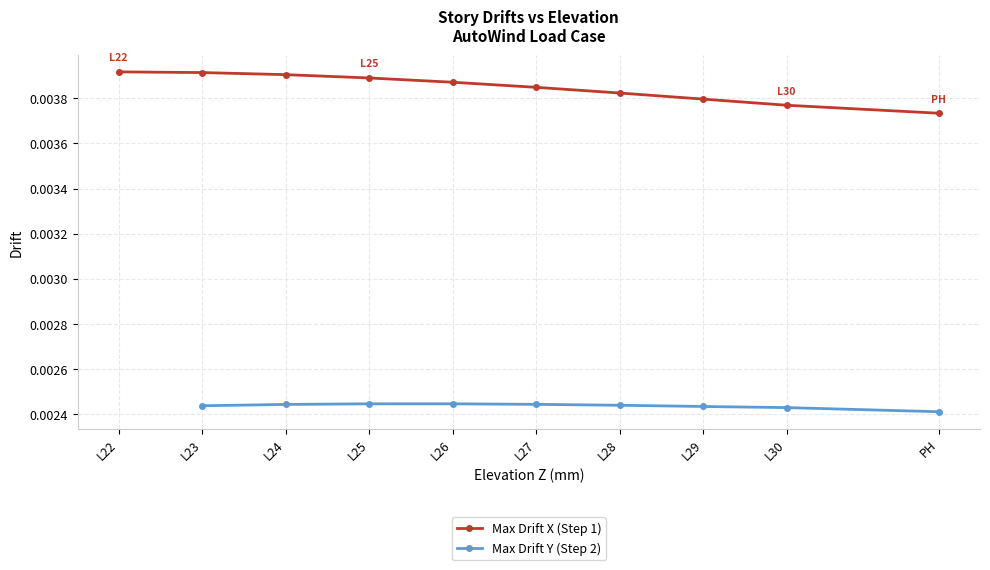

True or false: there are more than 2 points higher than both neighbors.

False